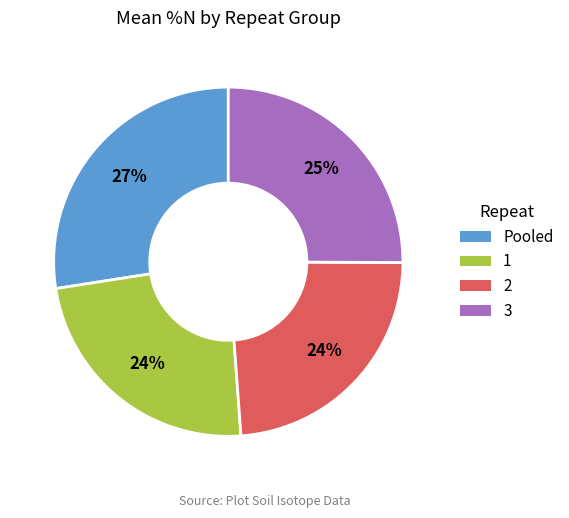

Is 2 the majority of the pie?

No